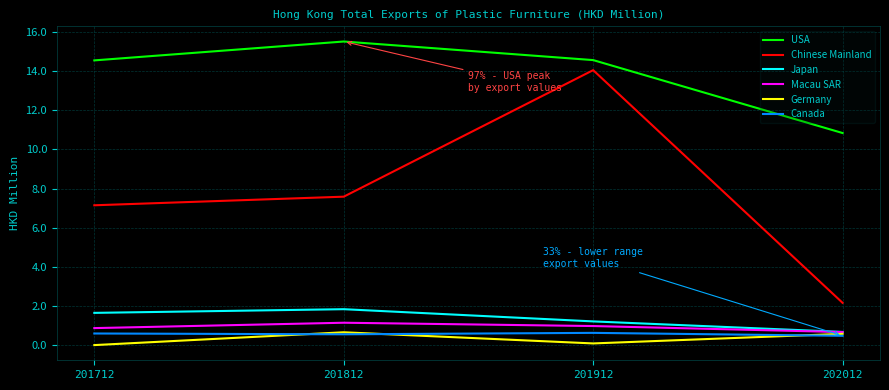

What is the average value of the Canada series?

0.6